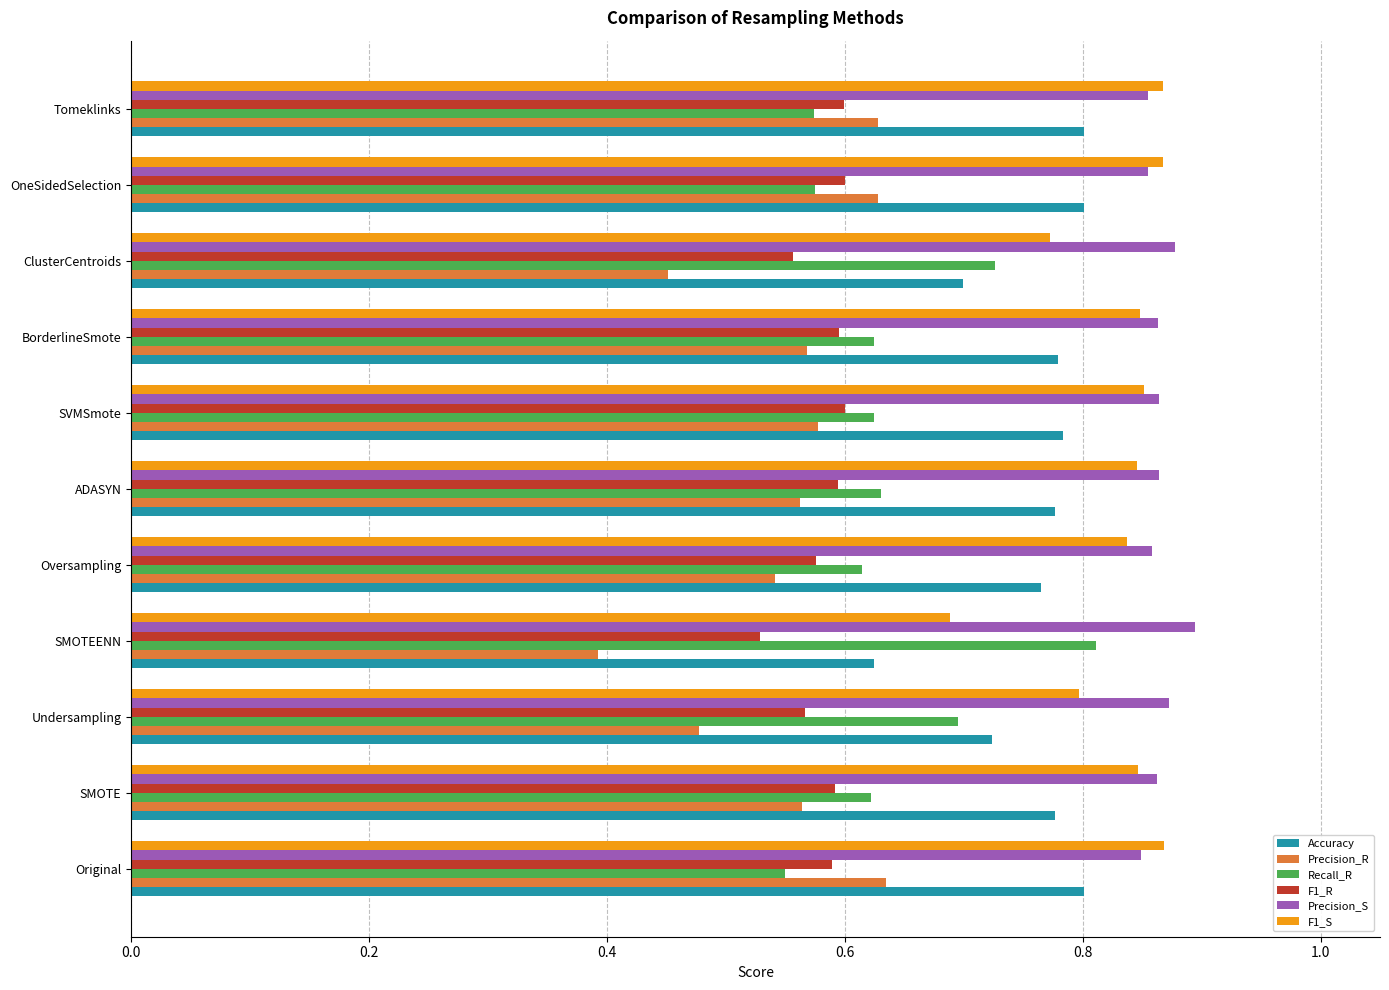

The F1_S series shows 0.8 at ClusterCentroids. True or false?

True